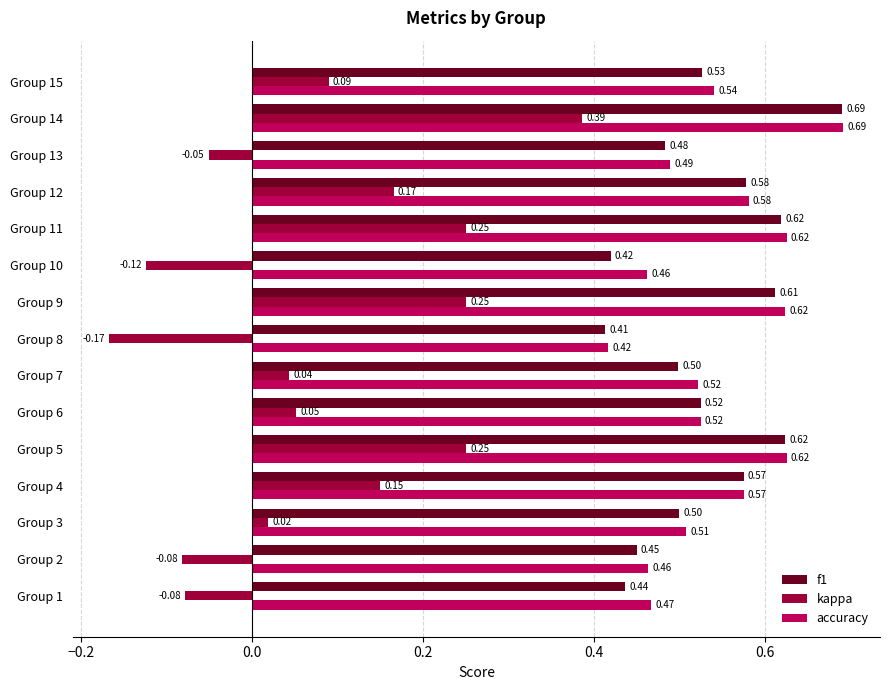

Which series has the widest spread of values?

kappa